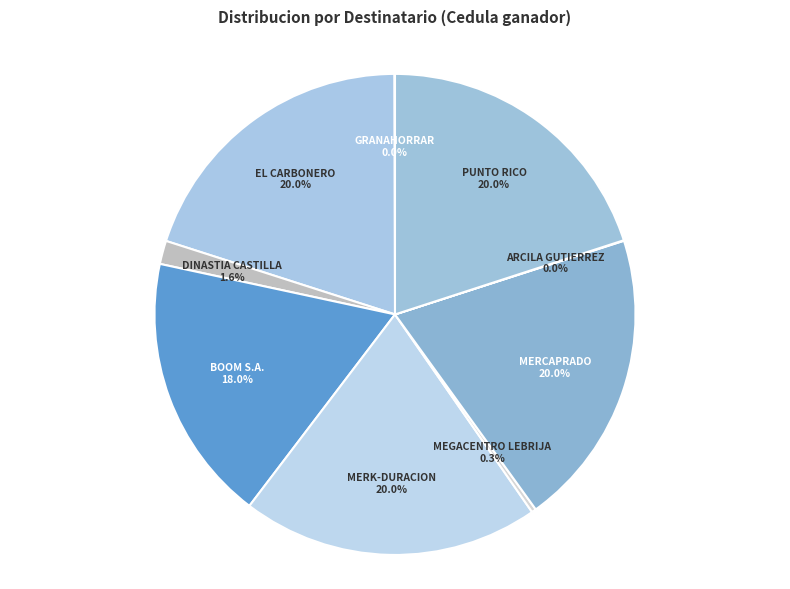

What is the smallest slice in the pie chart?

ARCILA GUTIERREZ RAMON ELIAS